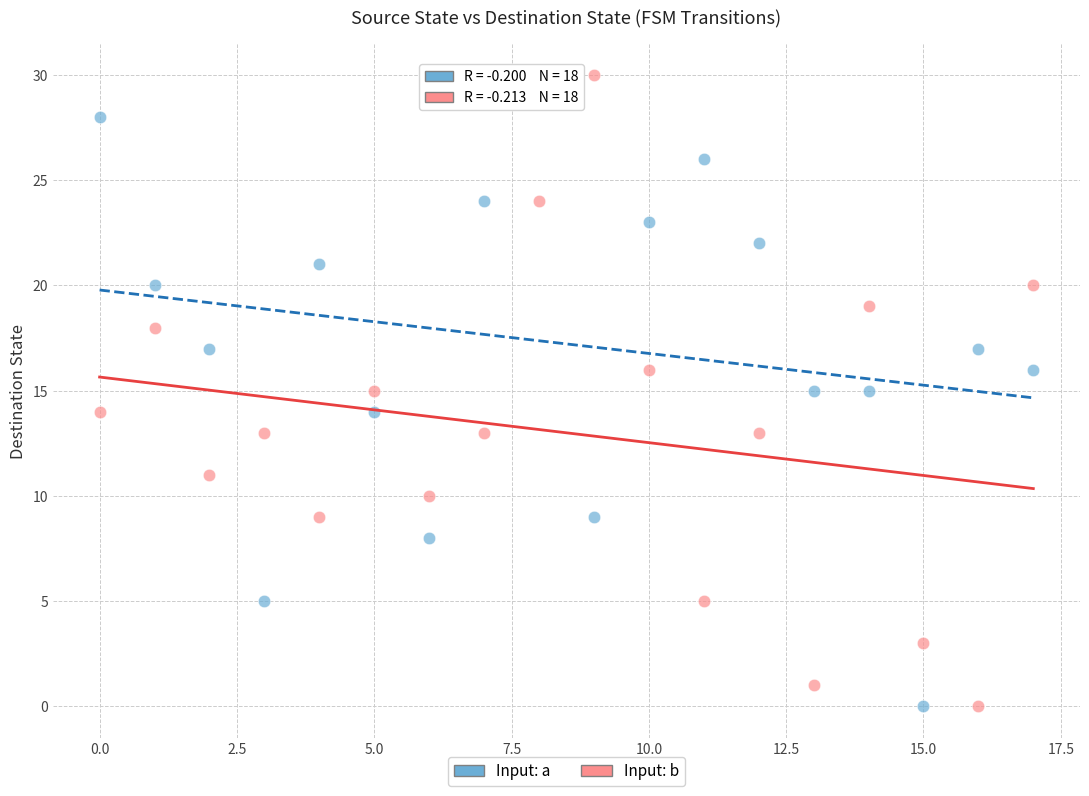

What are all the series names shown in the legend?

Input: a, Input: b